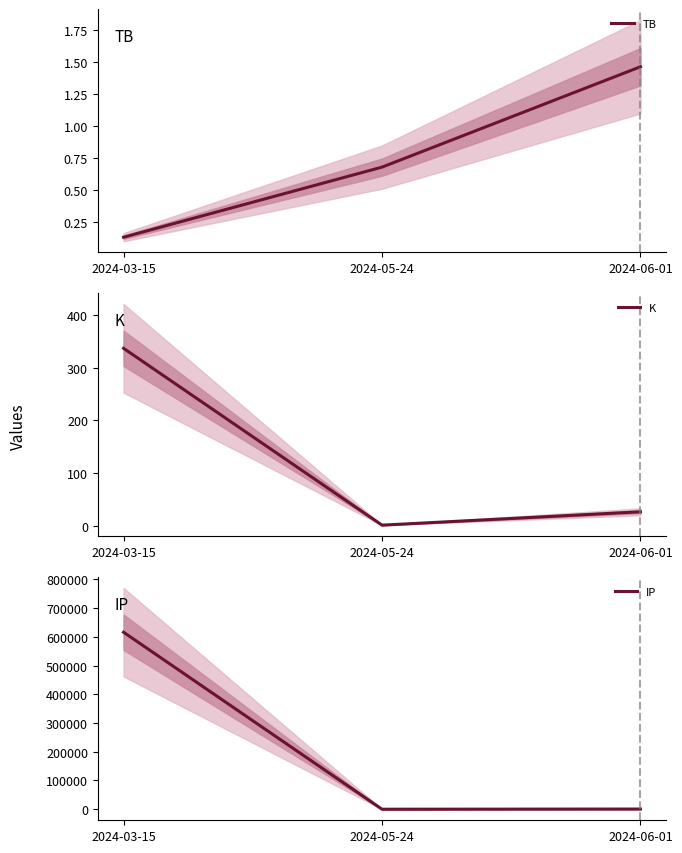

Rank the categories by K value from lowest to highest.

2024-05-24, 2024-06-01, 2024-03-15